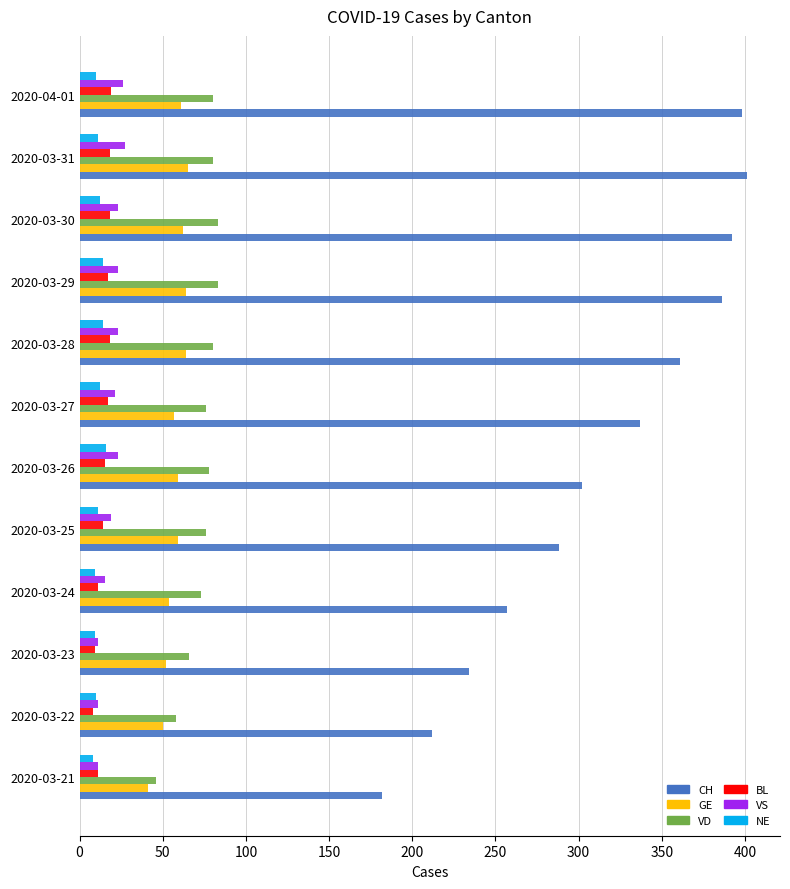

What is the lowest value of the CH series?

182